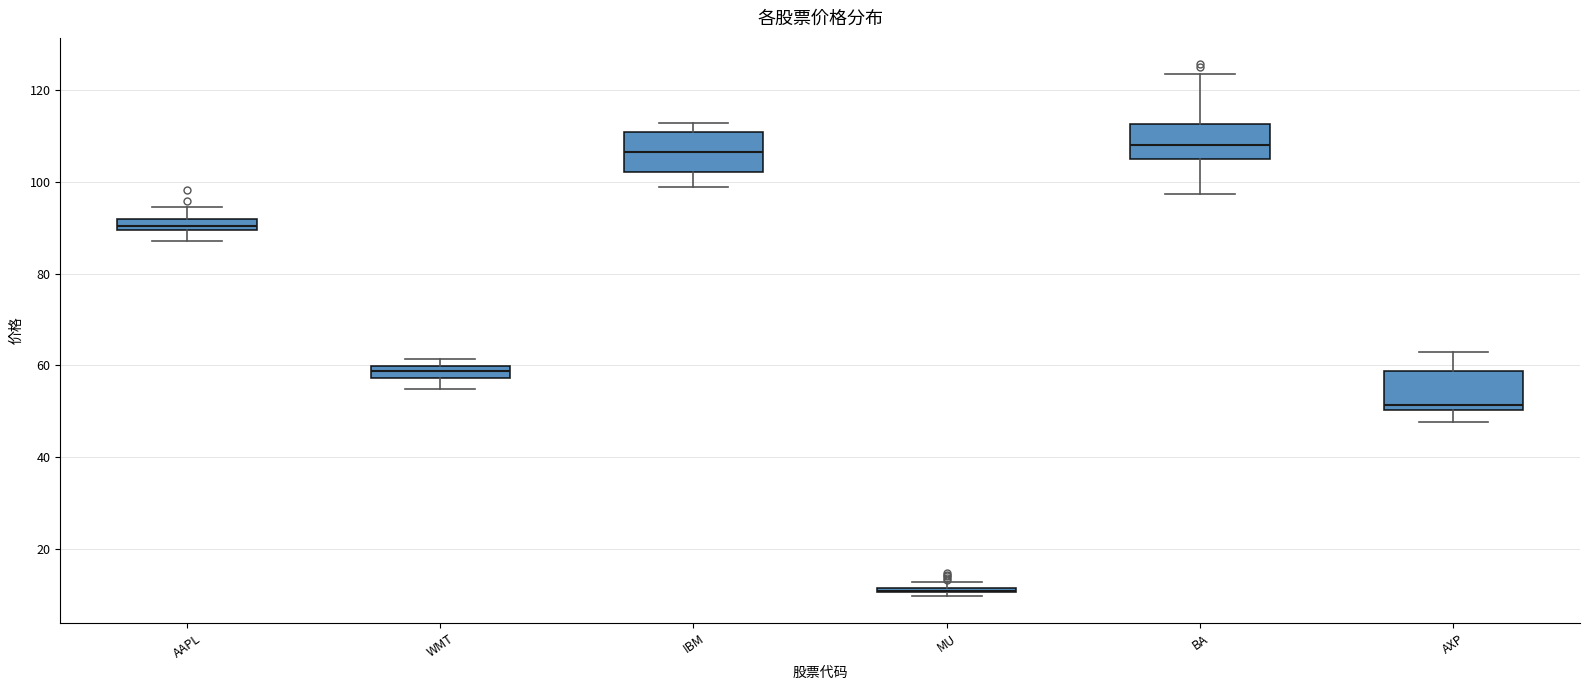

Where does the lower whisker of the box for WMT end on the y-axis? The values are not printed on the chart, so give them approximately, as read against the axis.

54